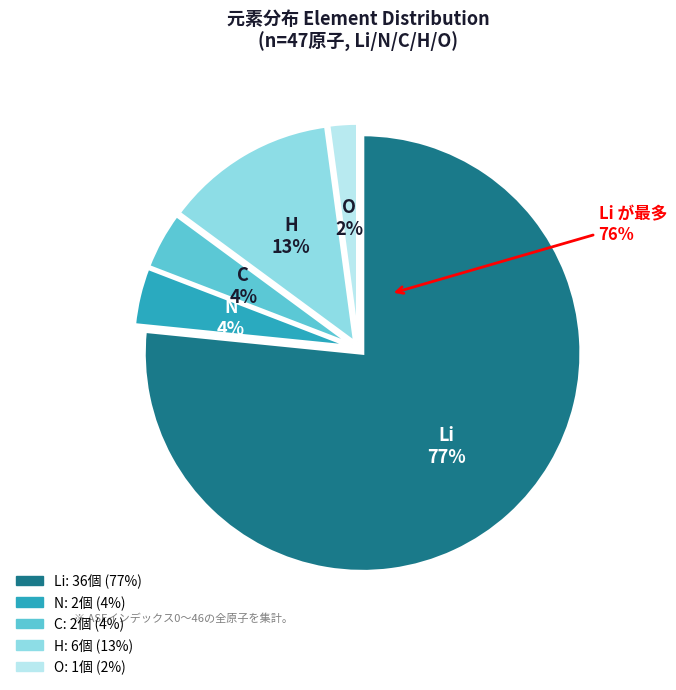

How many segments does this pie chart have?

3